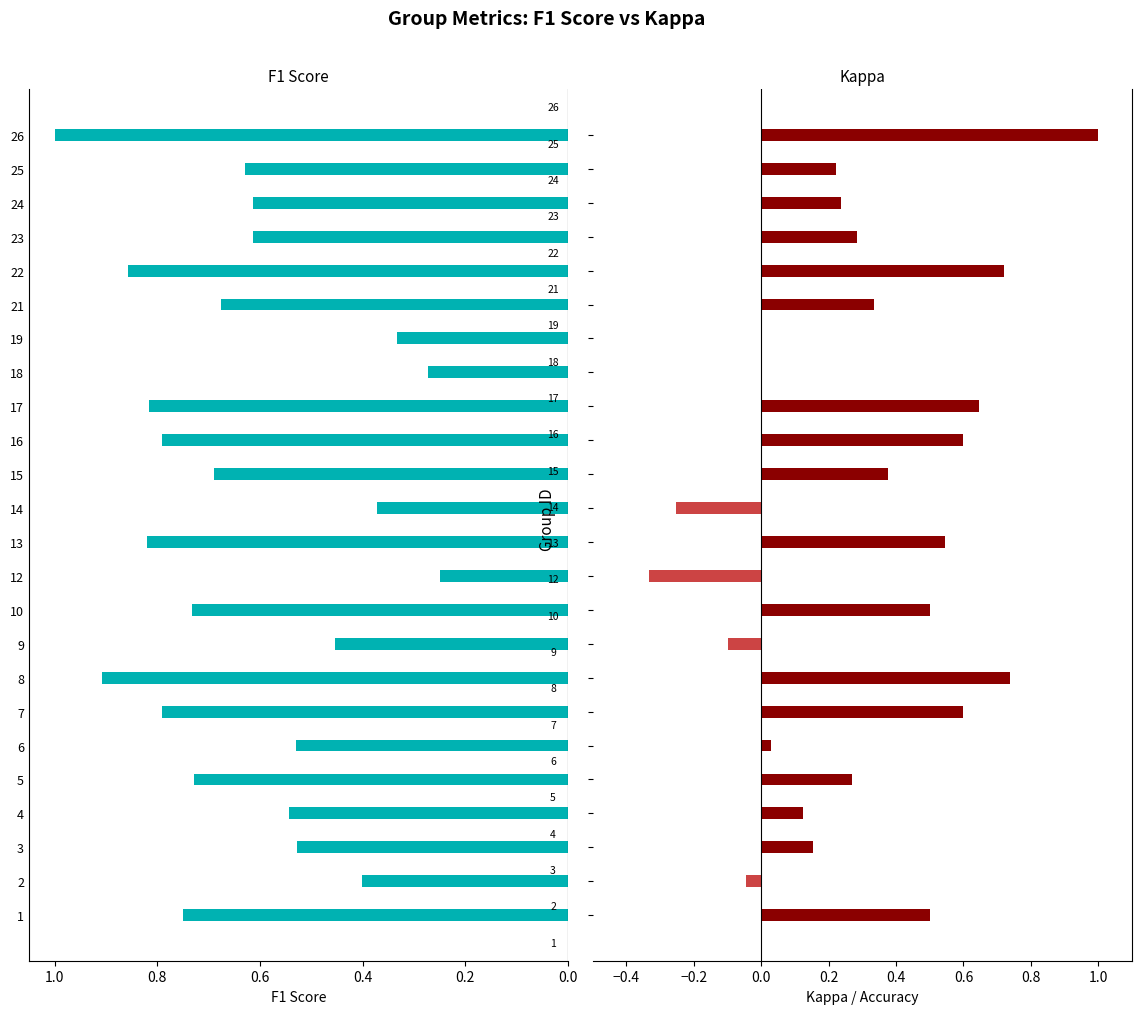

Which series has the largest total across all categories?

f1